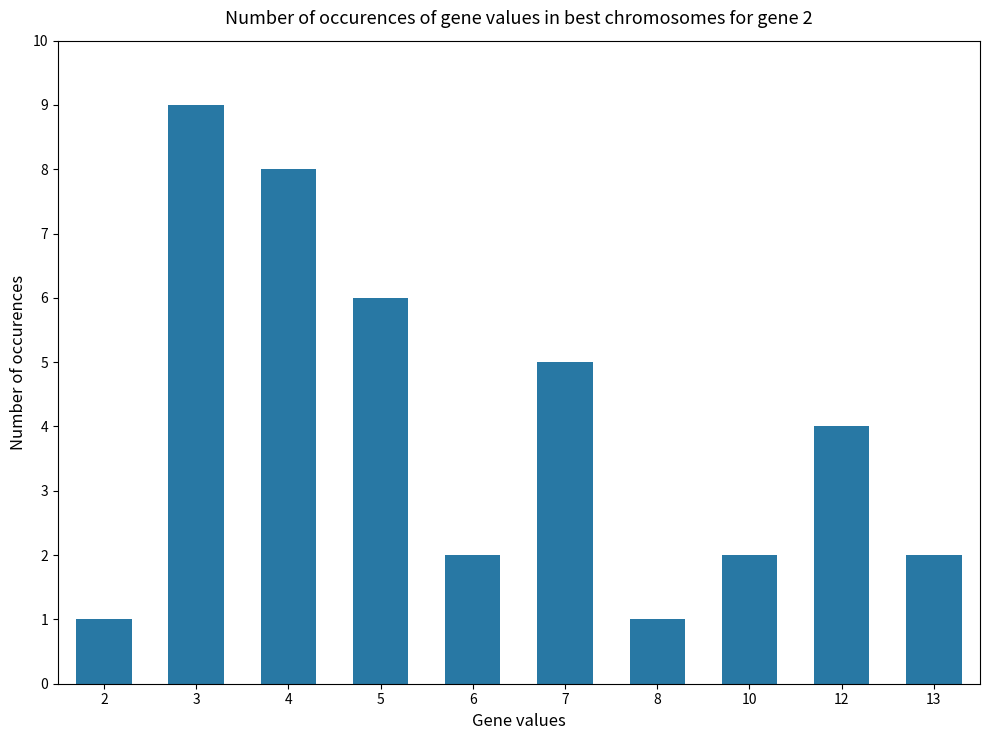

The chart shows a value of 2 at 10. True or false?

True